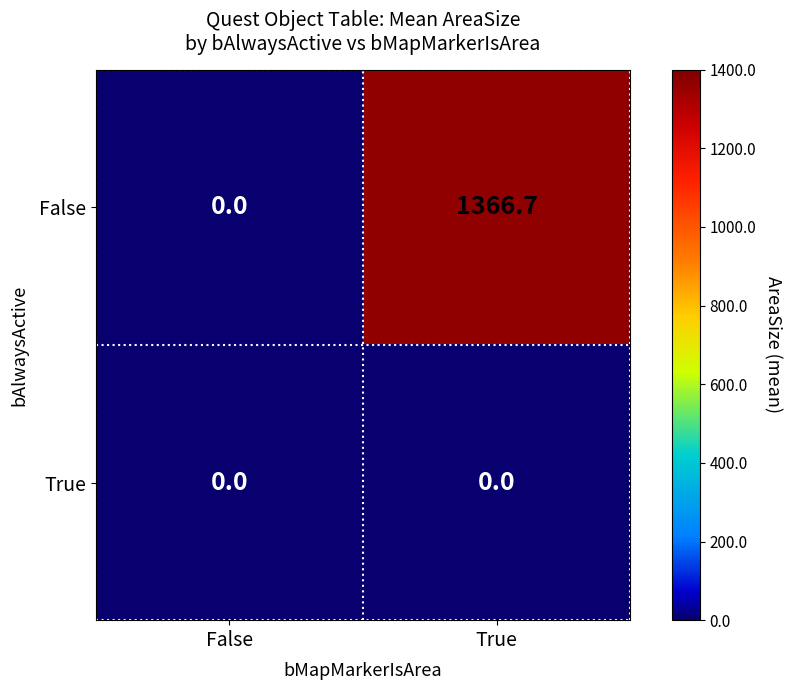

At which category is the sum across all series the highest?

True